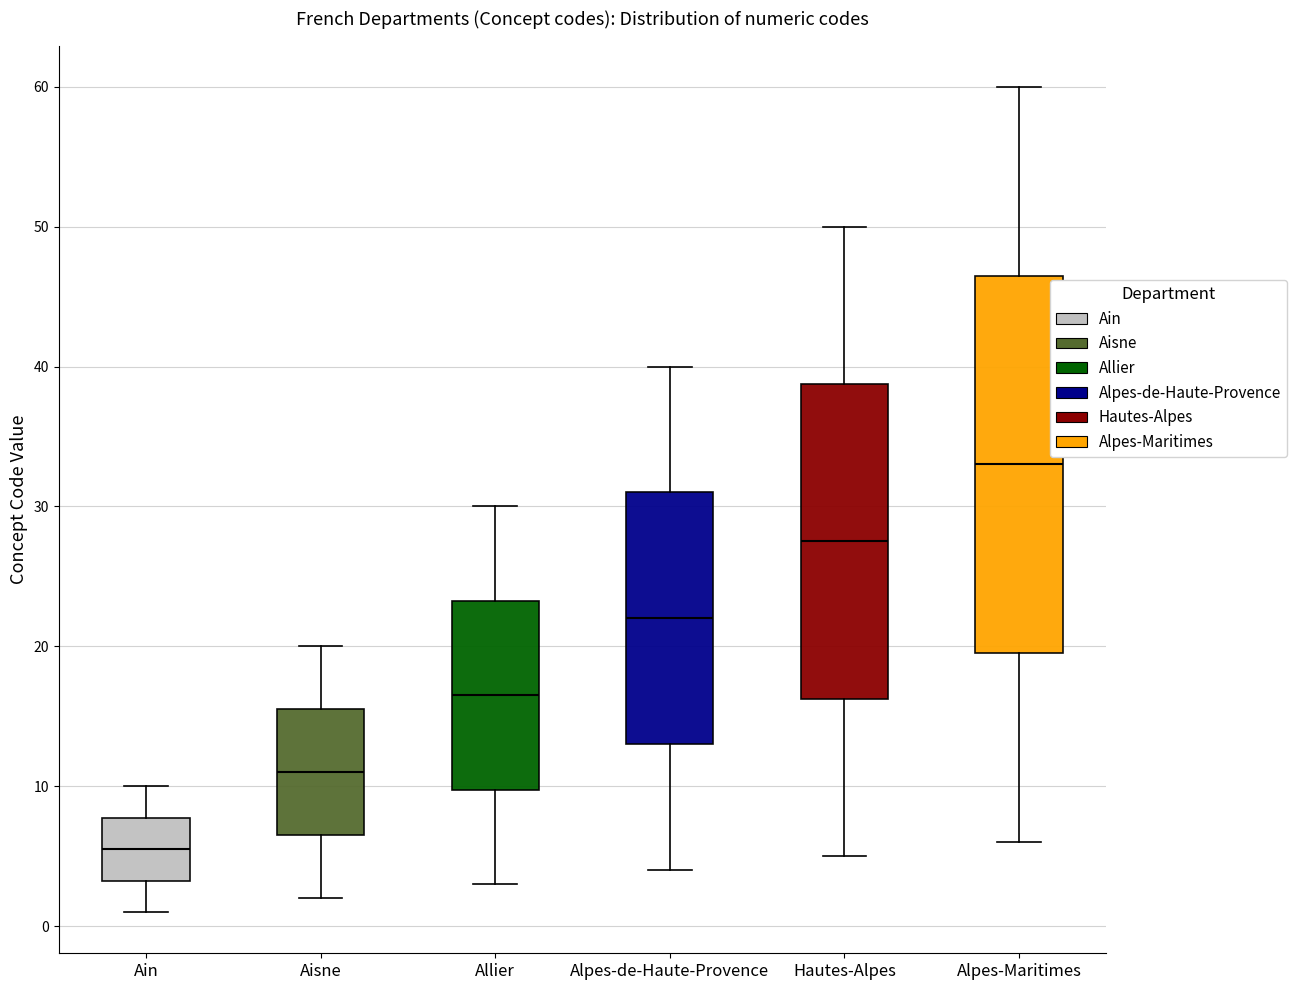

Comparing the boxes themselves (not the whiskers), which one is the tallest?

Alpes-Maritimes